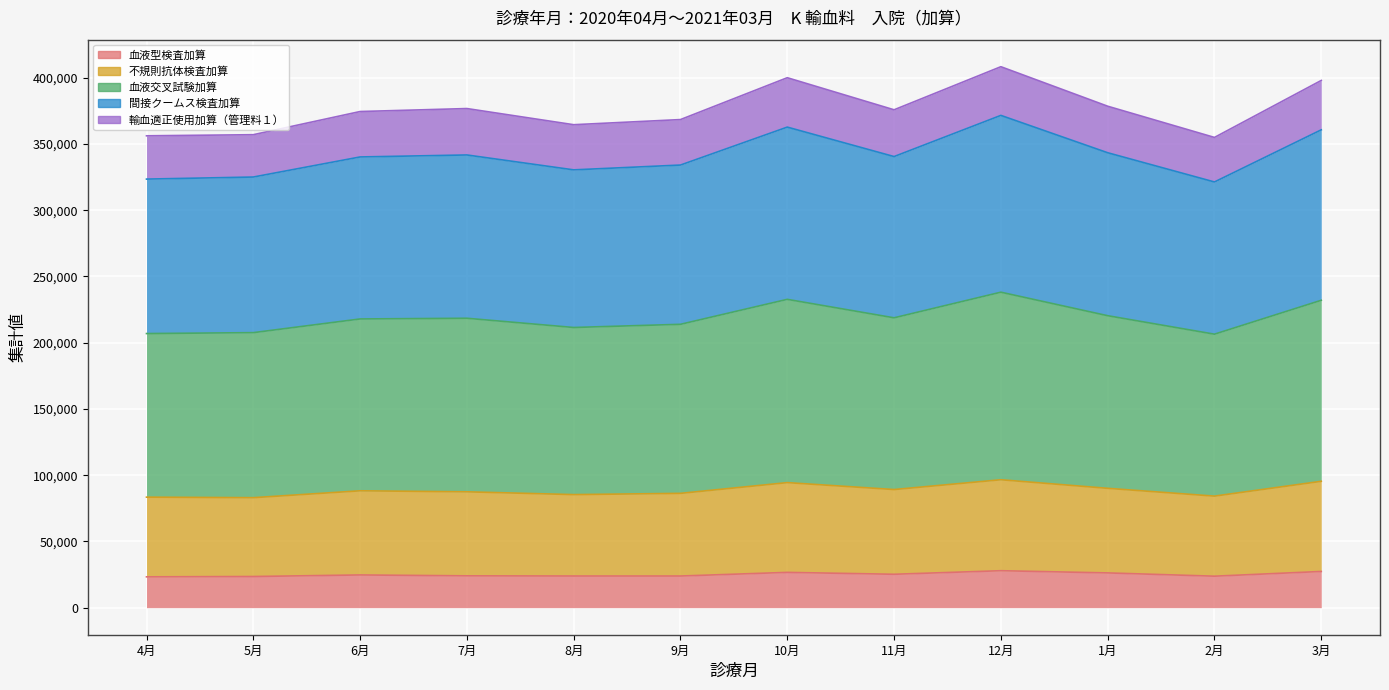

True or false: 不規則抗体検査加算 has a value of 94398 at 10月.

True